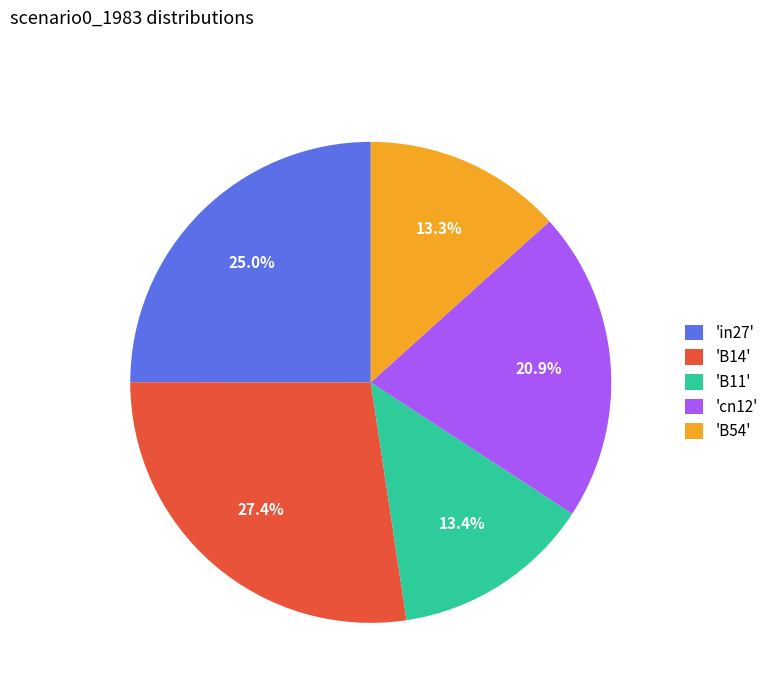

Count the number of slices in the pie.

5